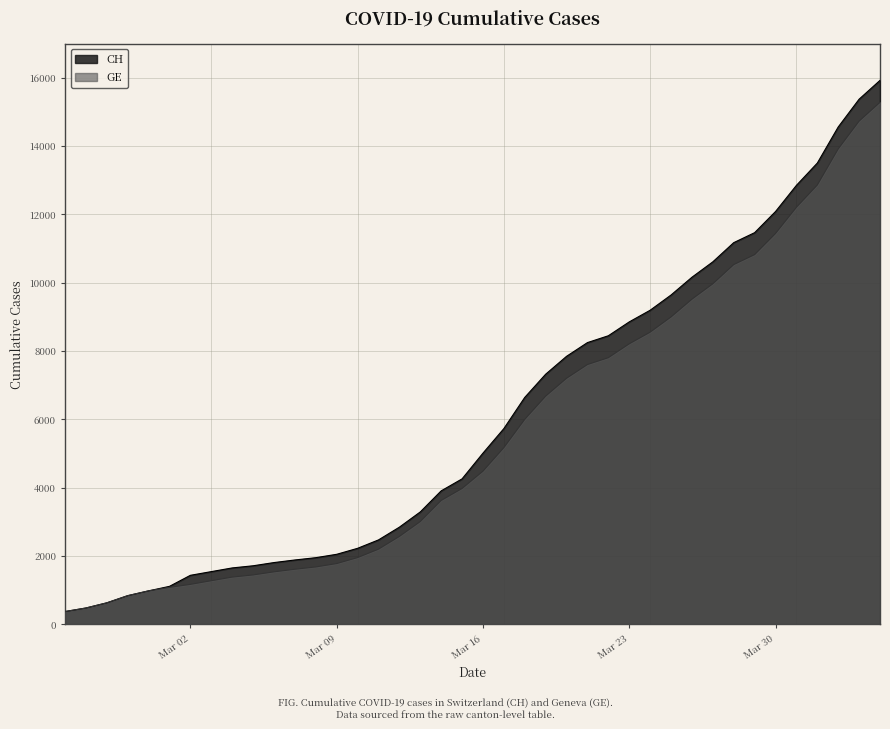

How many lines are shown in the chart?

2